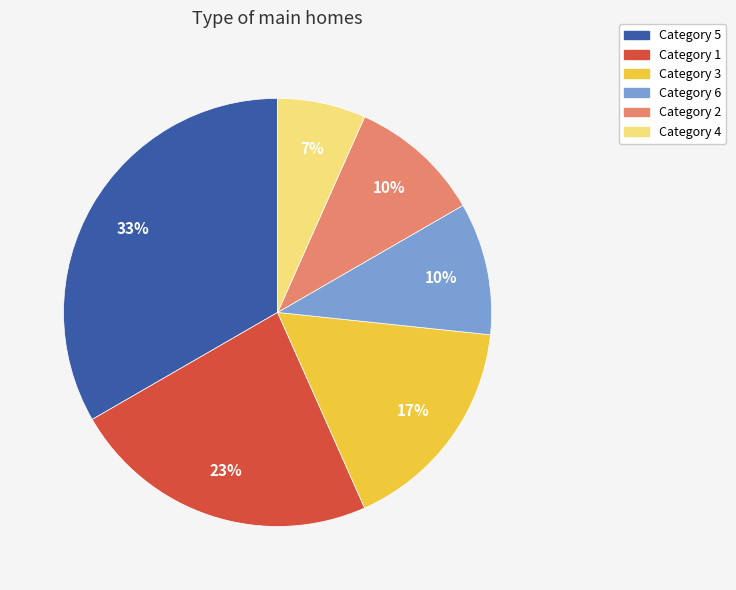

Is it true that Category 1 is 29% of the pie?

False